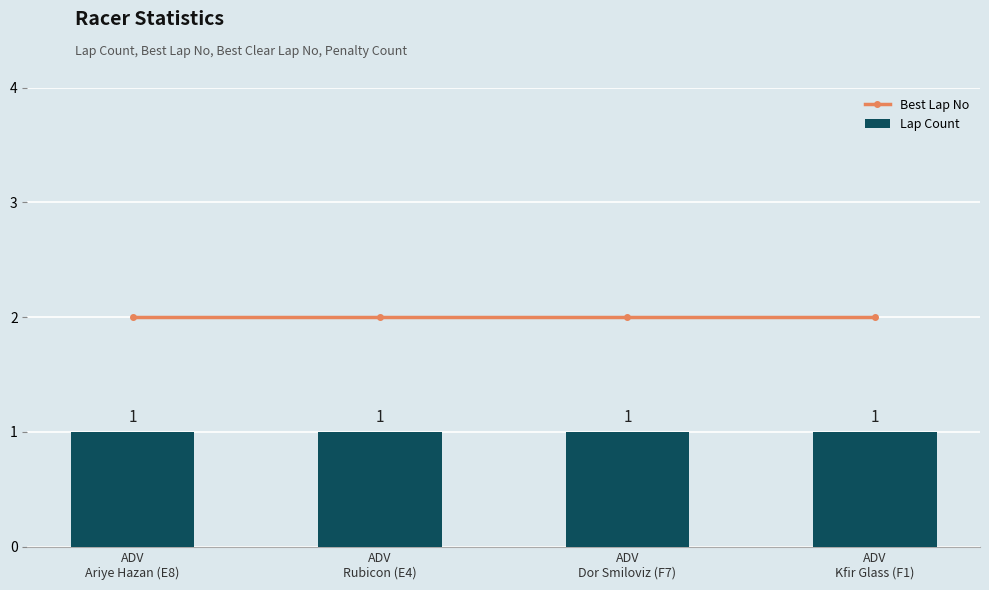

The value of Lap Count at ADV
Ariye Hazan (E8) is 0. True or false?

False